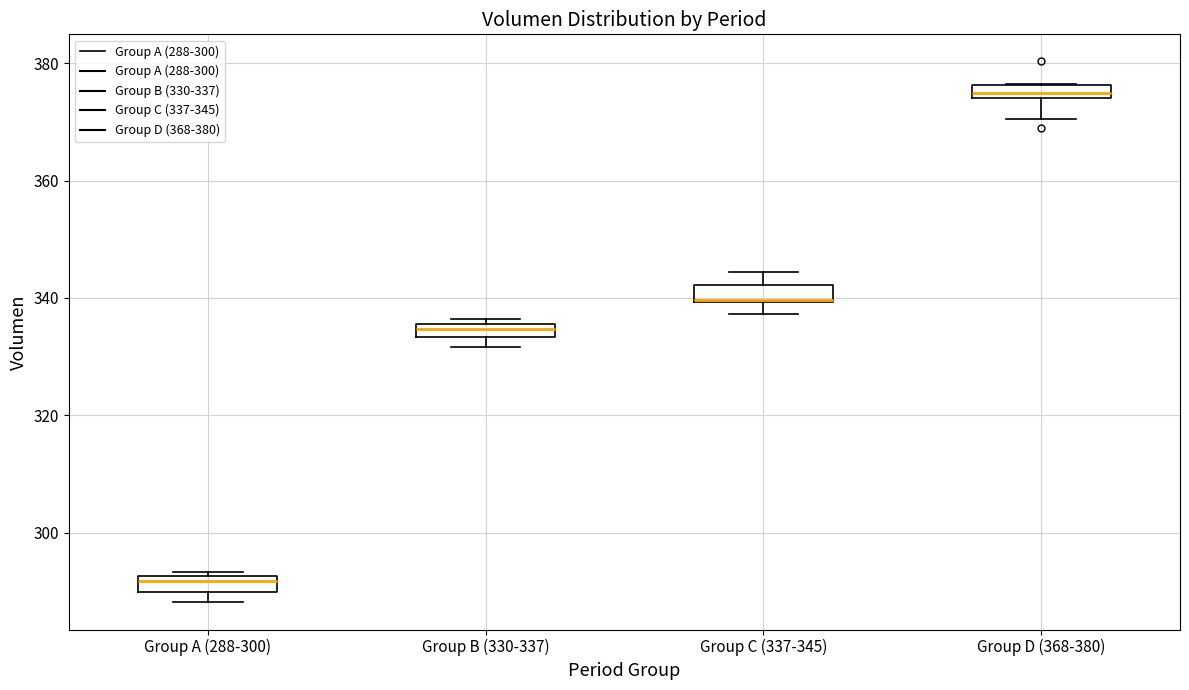

Where does the upper whisker of the box for Group C (337-345) end on the y-axis? The values are not printed on the chart, so give them approximately, as read against the axis.

344